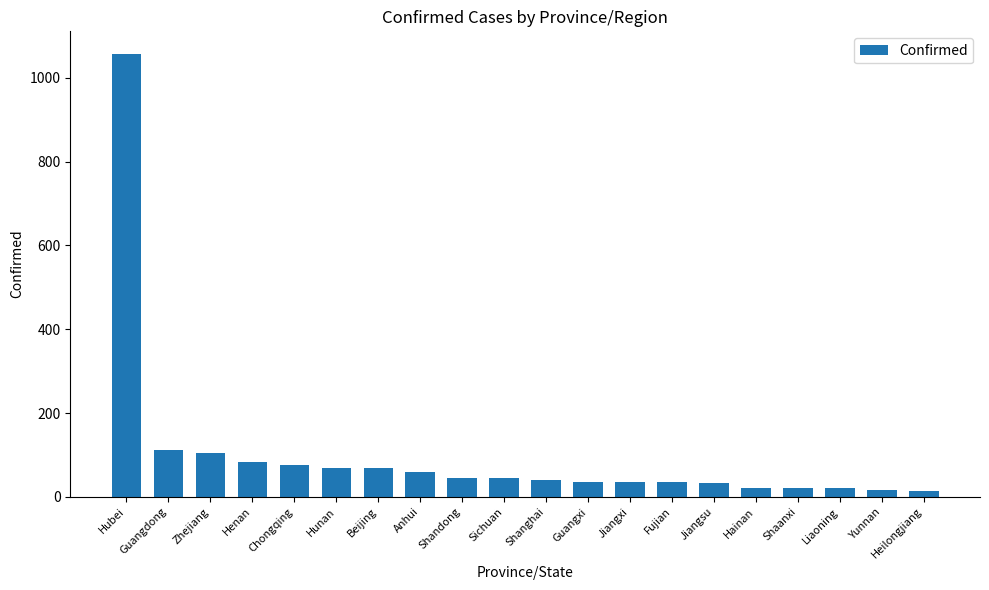

The value at Jiangsu is 33. True or false?

True